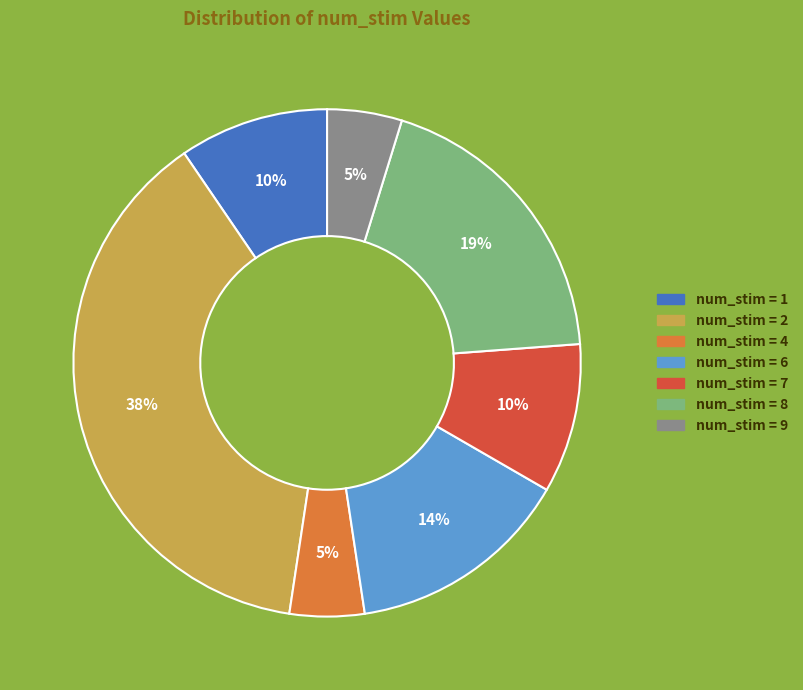

Is there a majority slice in this chart?

No